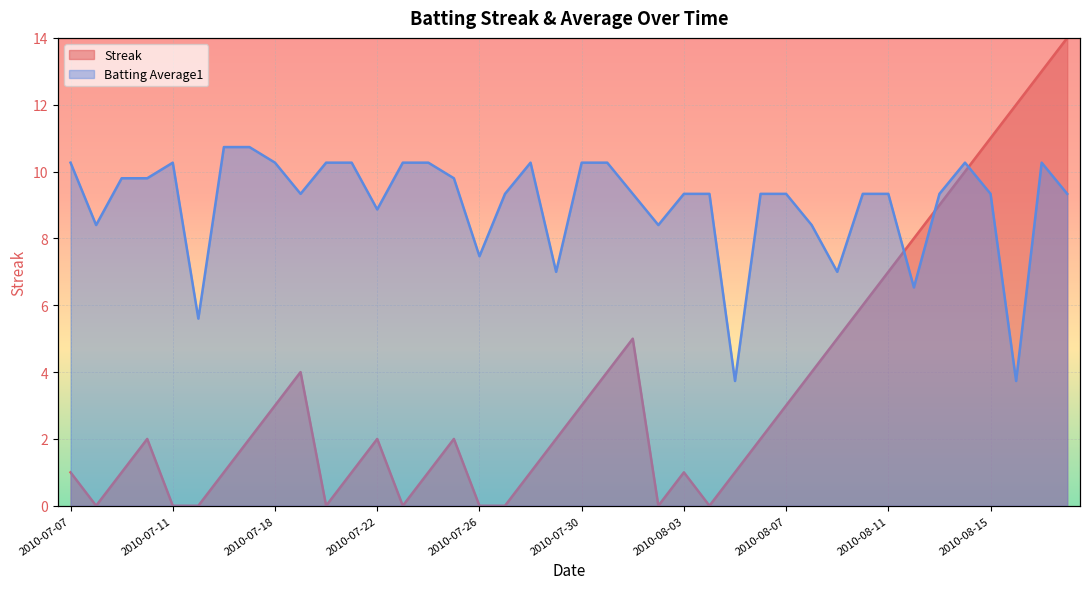

Between 2010-08-13 and 2010-08-11, which is larger?

2010-08-13